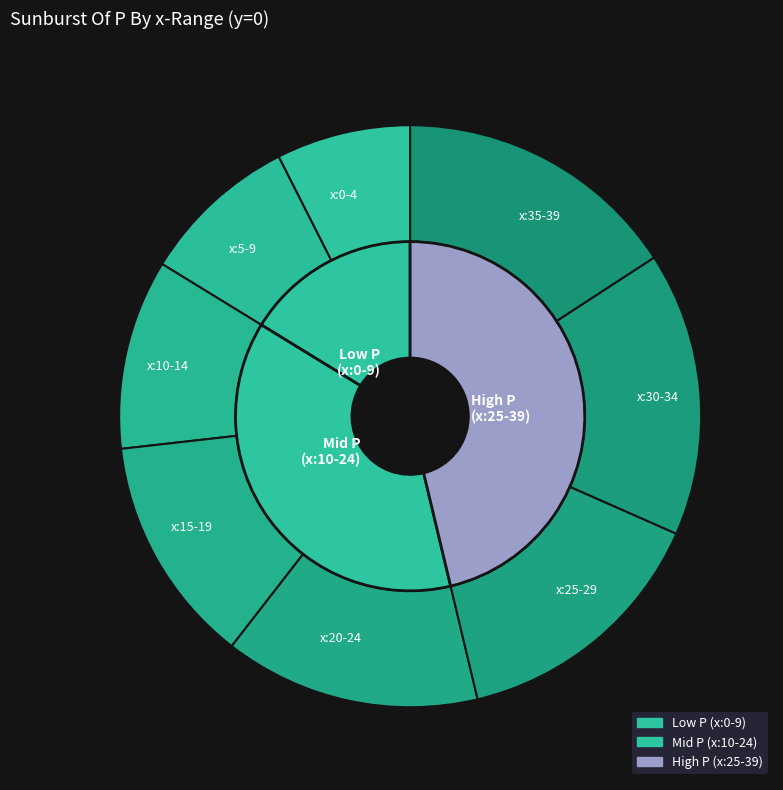

True or false: y=5 accounts for 7% of the total.

False